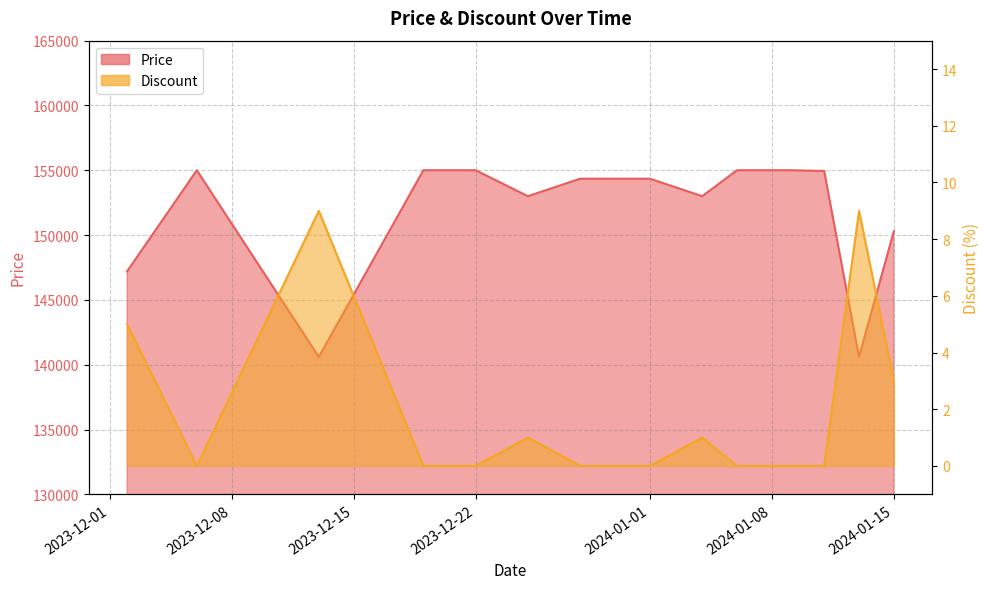

At which category does Price reach its first local valley?

2023-12-13